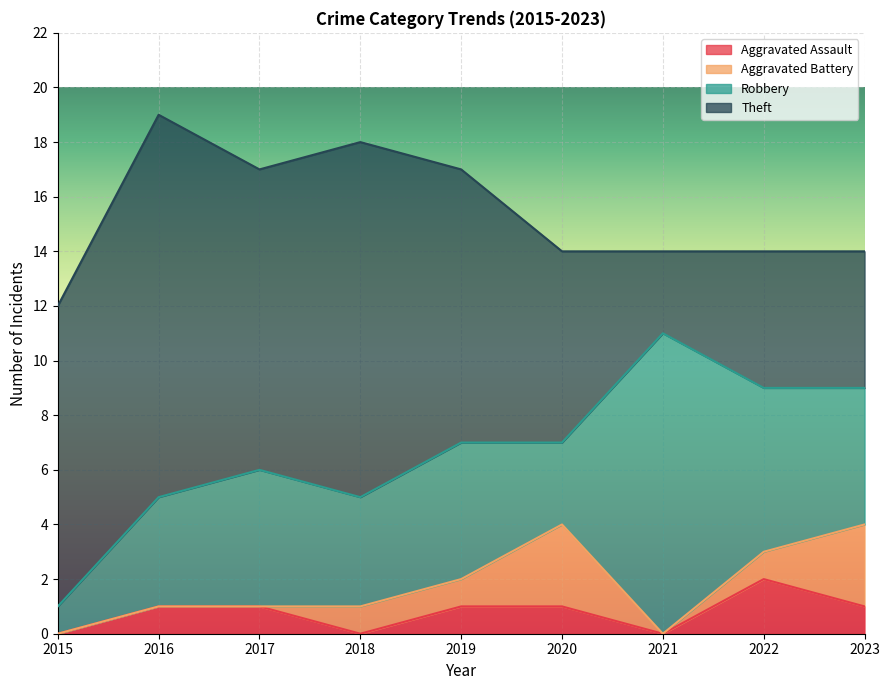

Reading right to left, what are all the values shown in this chart?

Aggravated Assault: 1	2	0	1	1	0	1	1	0
Aggravated Battery: 3	1	0	3	1	1	0	0	0
Robbery: 5	6	11	3	5	4	5	4	1
Theft: 5	5	3	7	10	13	11	14	11